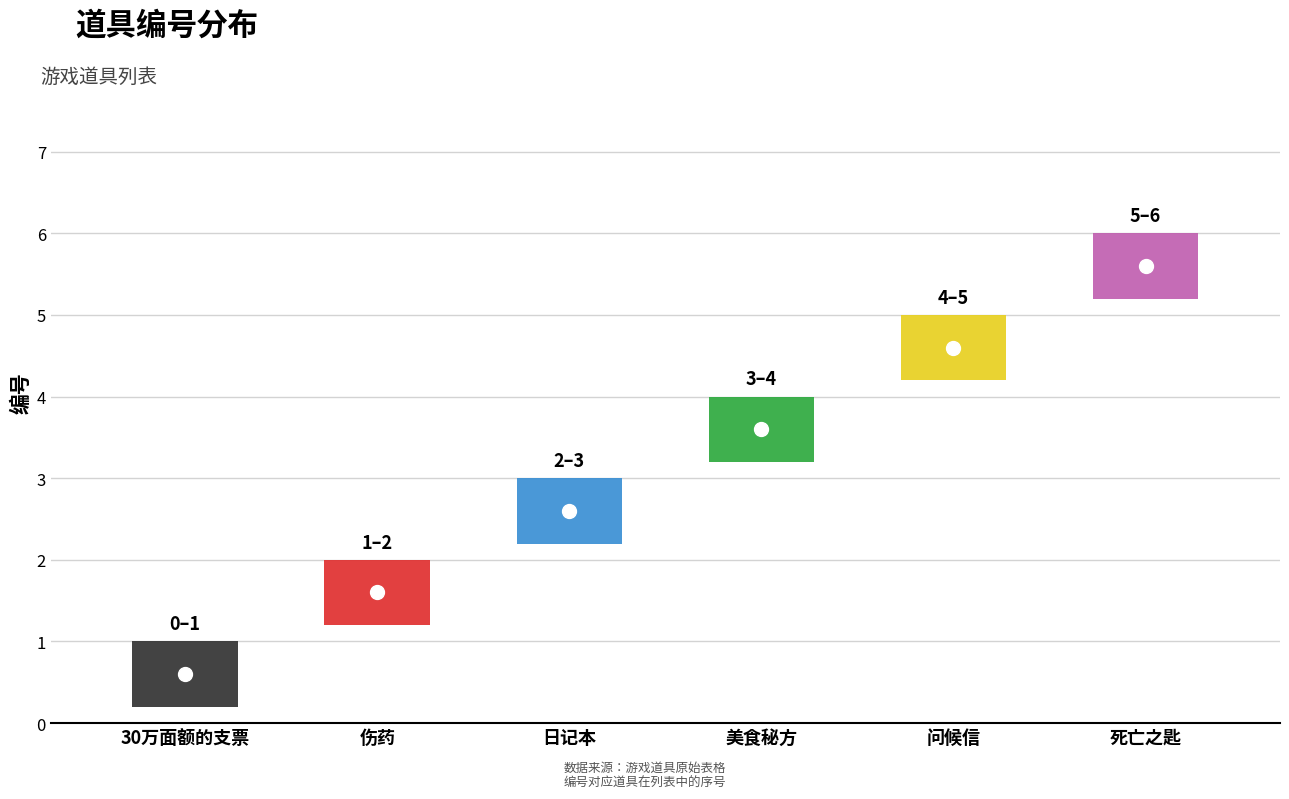

Count the values in the range 2 to 5.

4